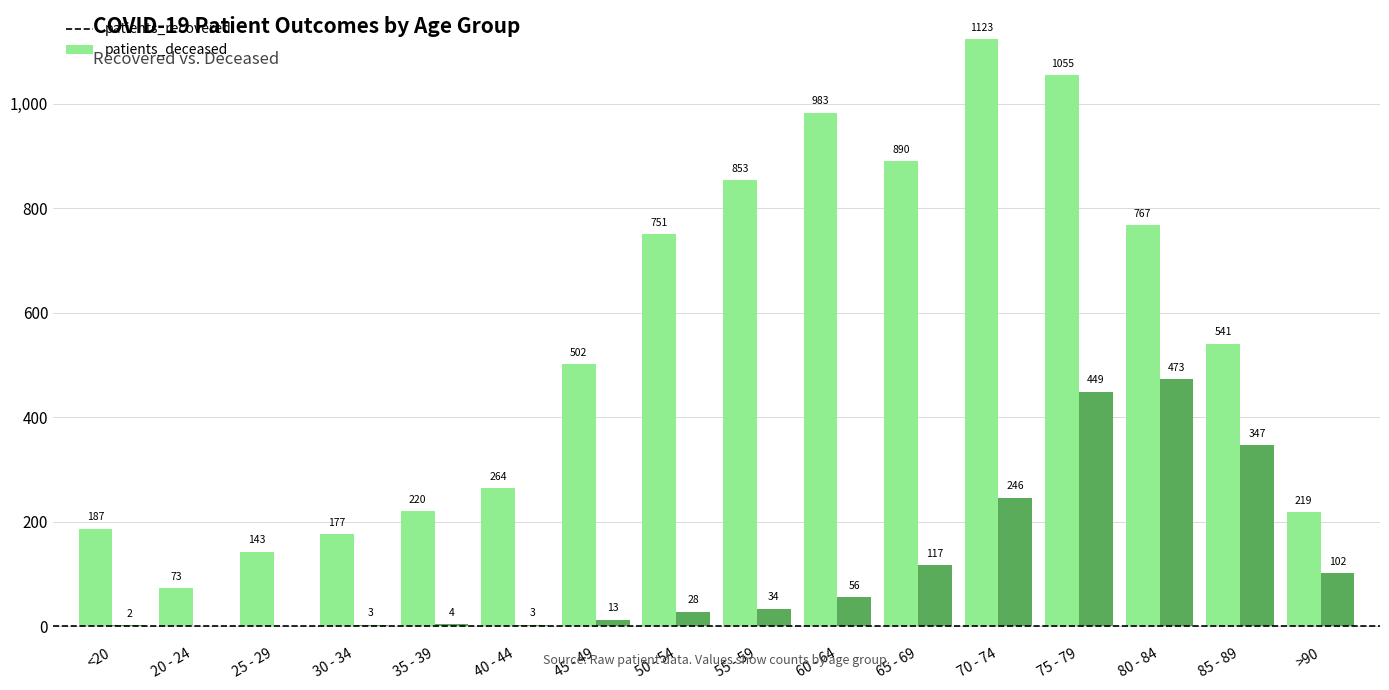

True or false: patients_deceased has a value of 596 at 85 - 89.

False